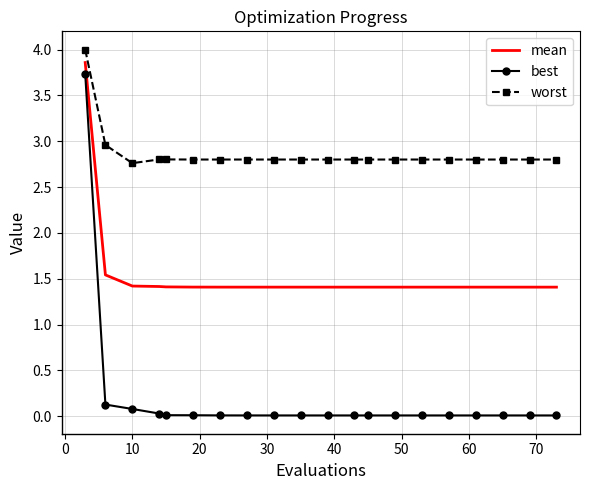

List the series in order of their overall mean, lowest first.

best, mean, worst